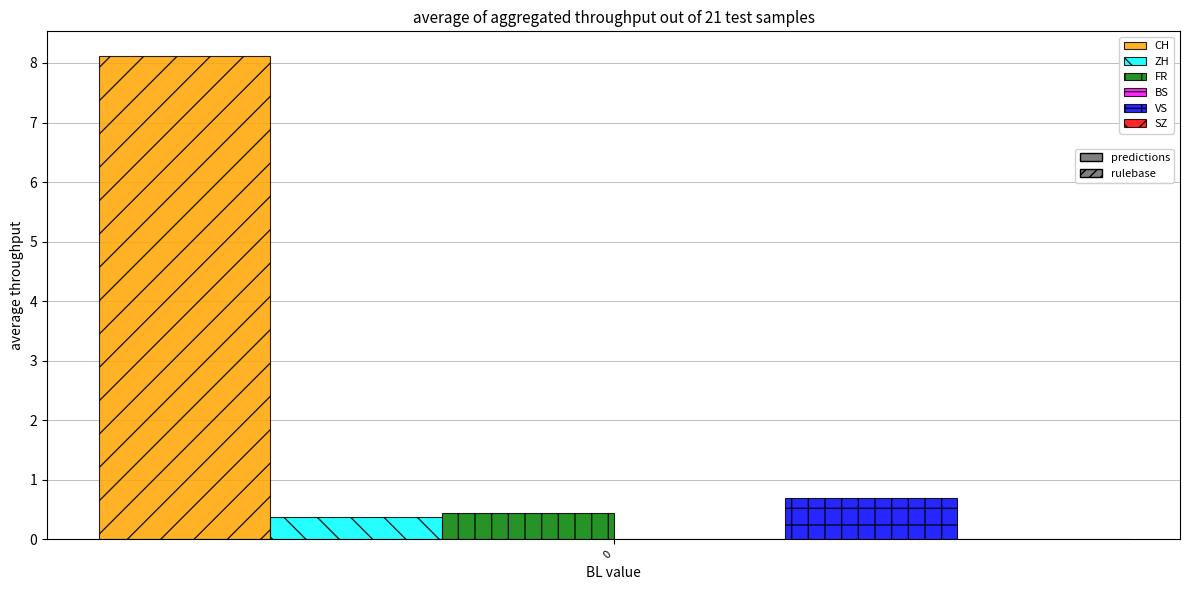

What is the minimum value shown in the chart?

0.4